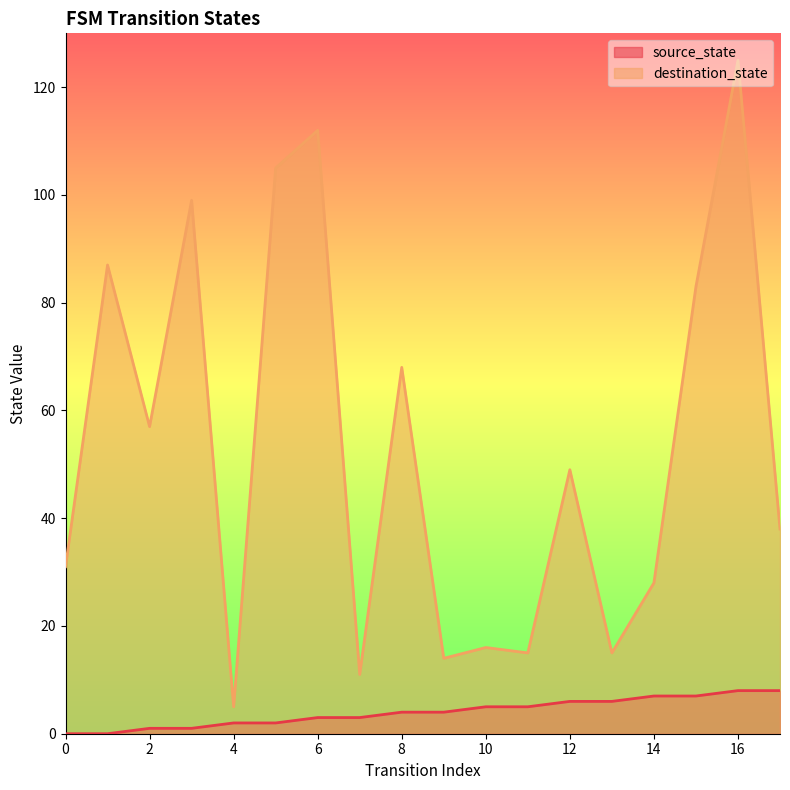

What is the difference between the highest and lowest values at 5?

103